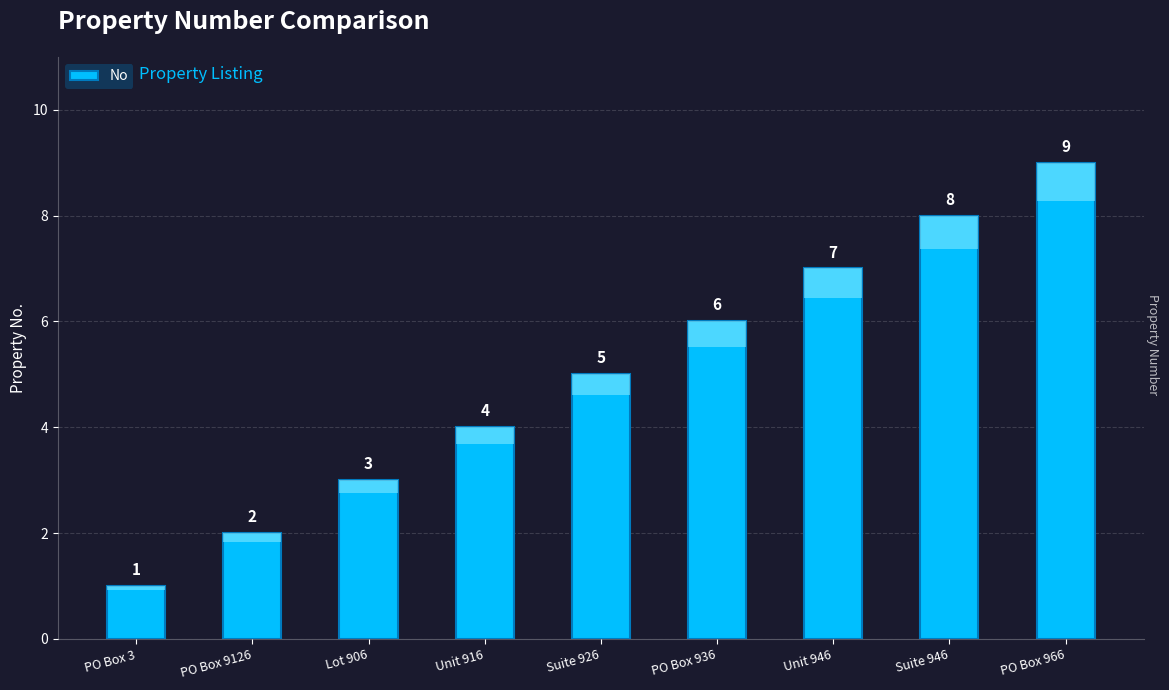

Reading left to right, transcribe all the data shown in this chart.

1	2	3	4	5	6	7	8	9